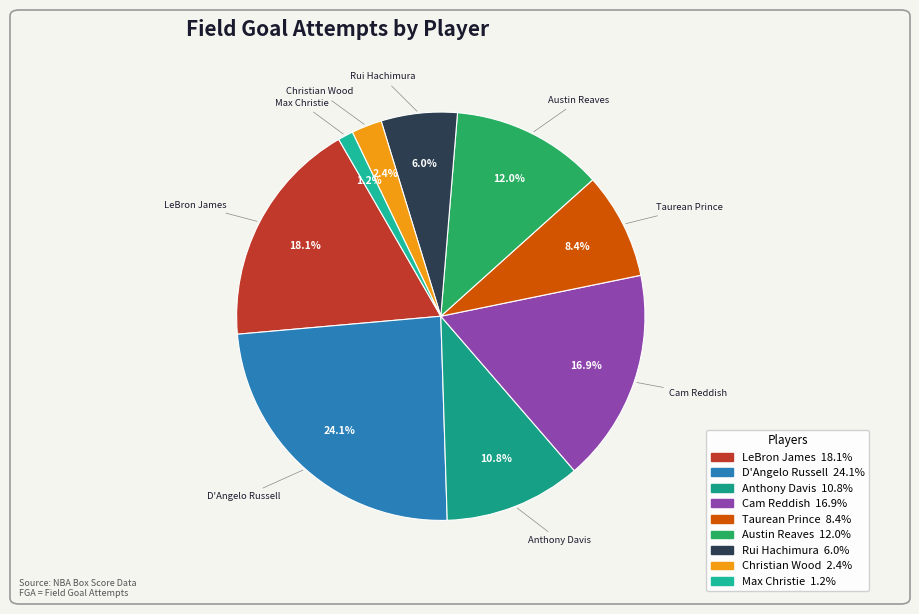

Is there a majority slice in this chart?

No